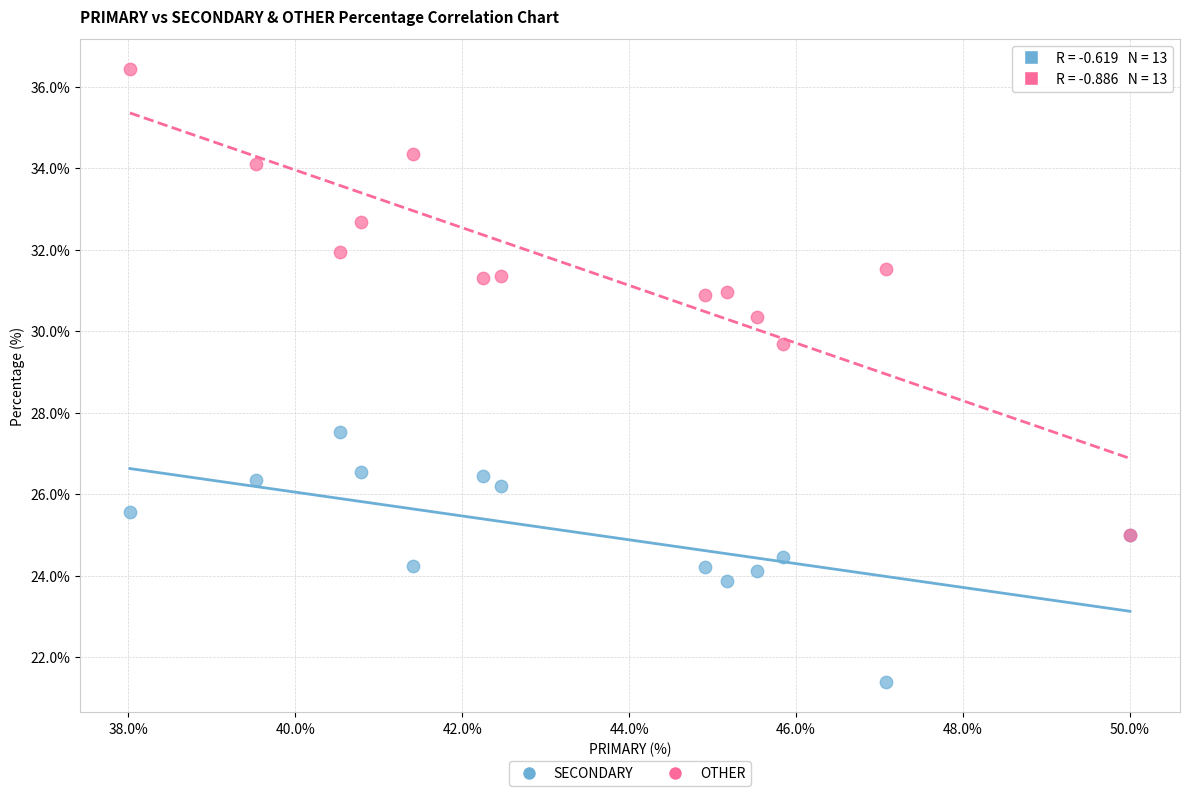

Across all series, what Y value is closest to 28?

27.5